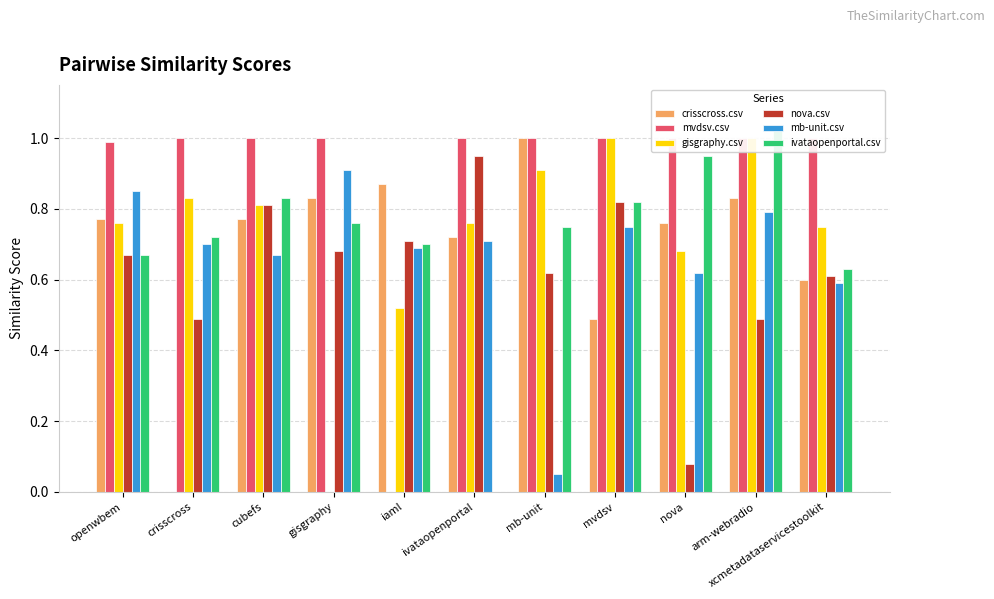

What is the value of the gisgraphy.csv bar at the 9th from the left?

0.7